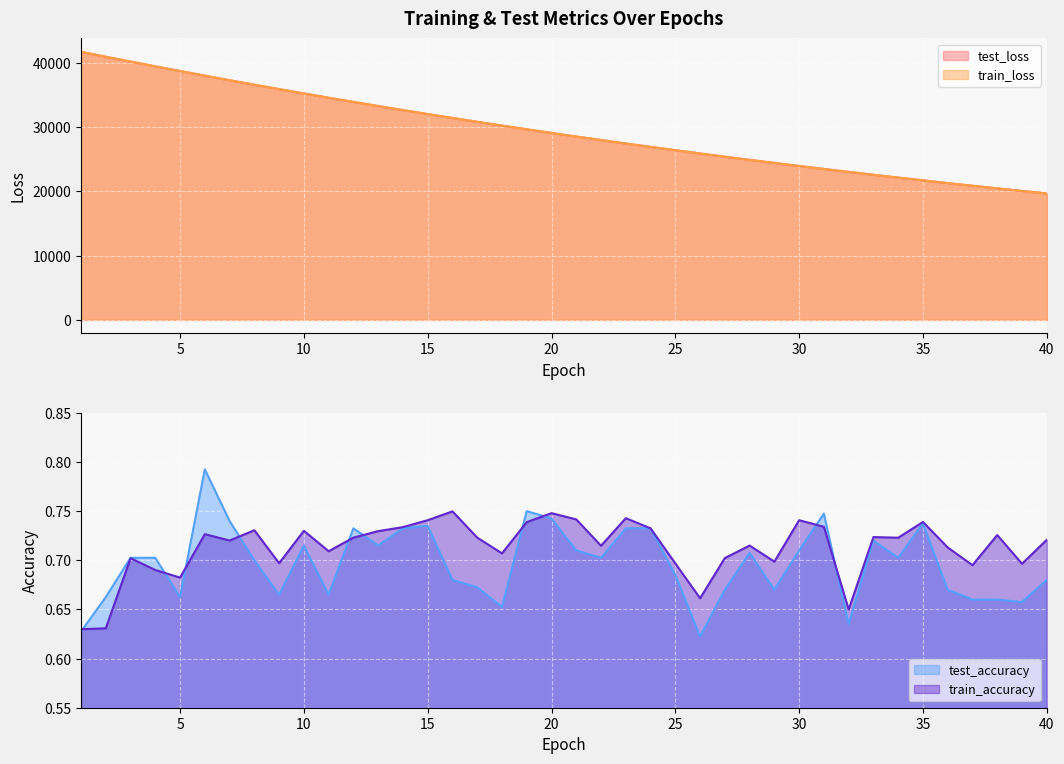

What is the value of the train_accuracy point at the 17th from the left?

0.7